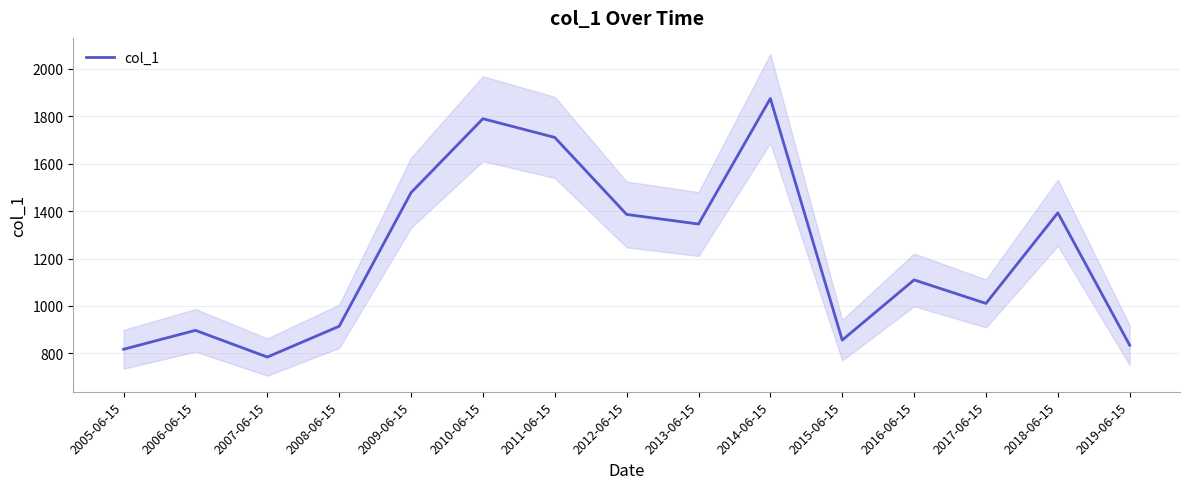

What is the approximate value at 2012-06-15?

1385.8